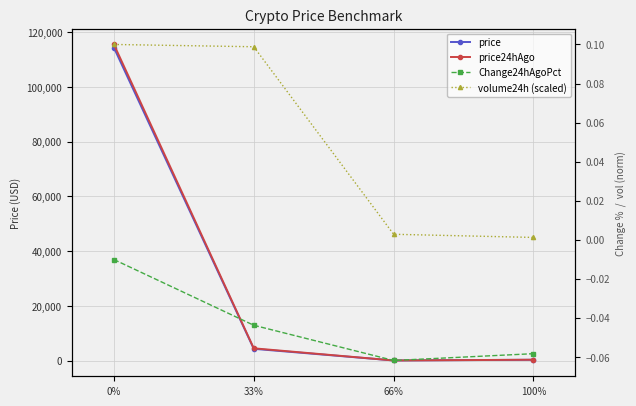

True or false: price and Change24hAgoPct intersect in this chart.

False